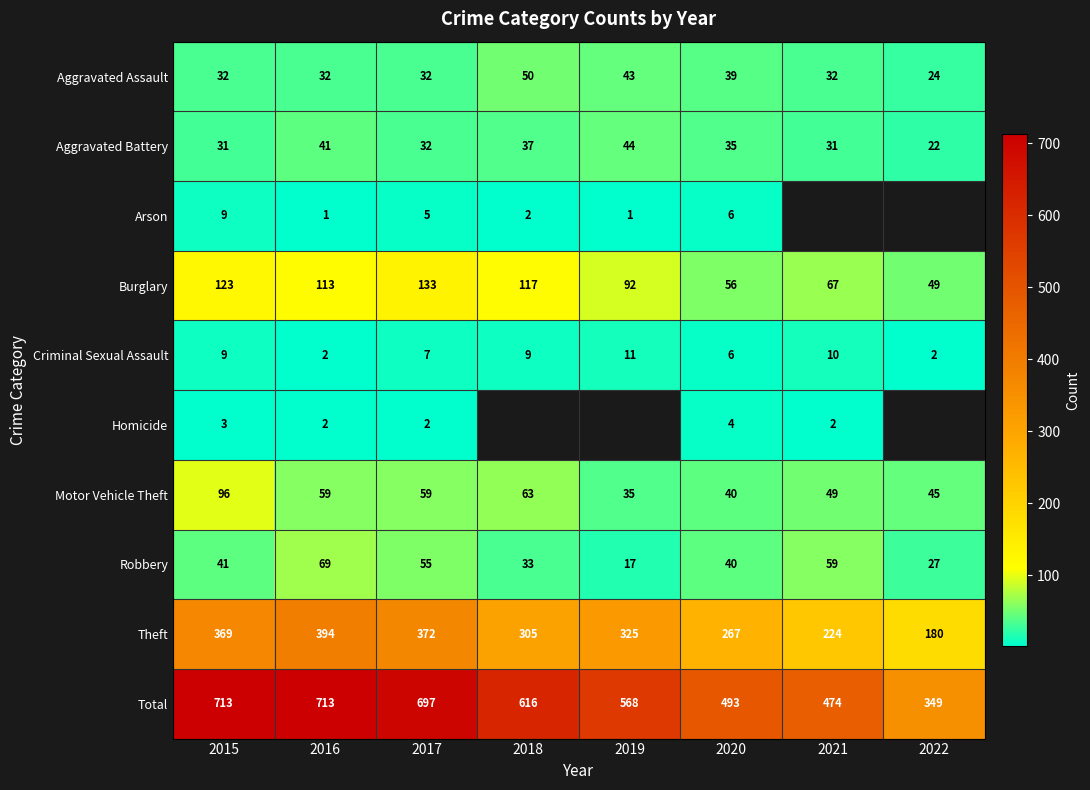

What is the difference between the highest and lowest values at 2017?

695